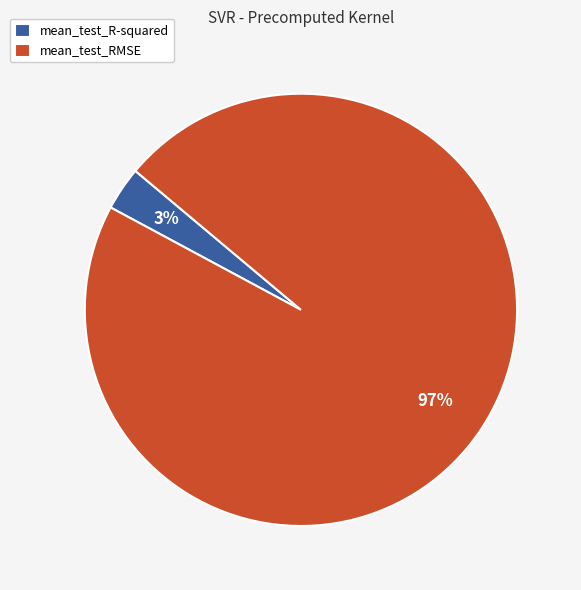

Rank the categories by value from highest to lowest.

mean_test_RMSE, mean_test_R-squared